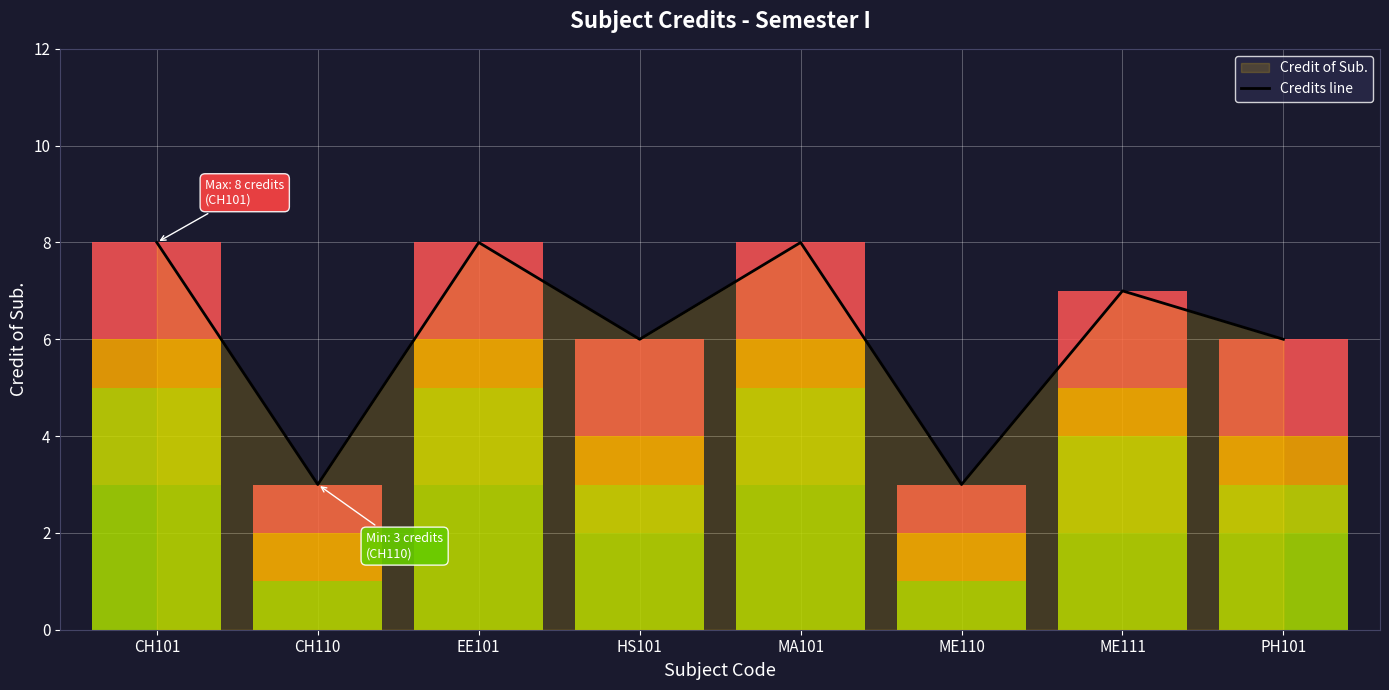

List the labels in order of value, smallest first.

CH110, ME110, HS101, PH101, ME111, CH101, EE101, MA101